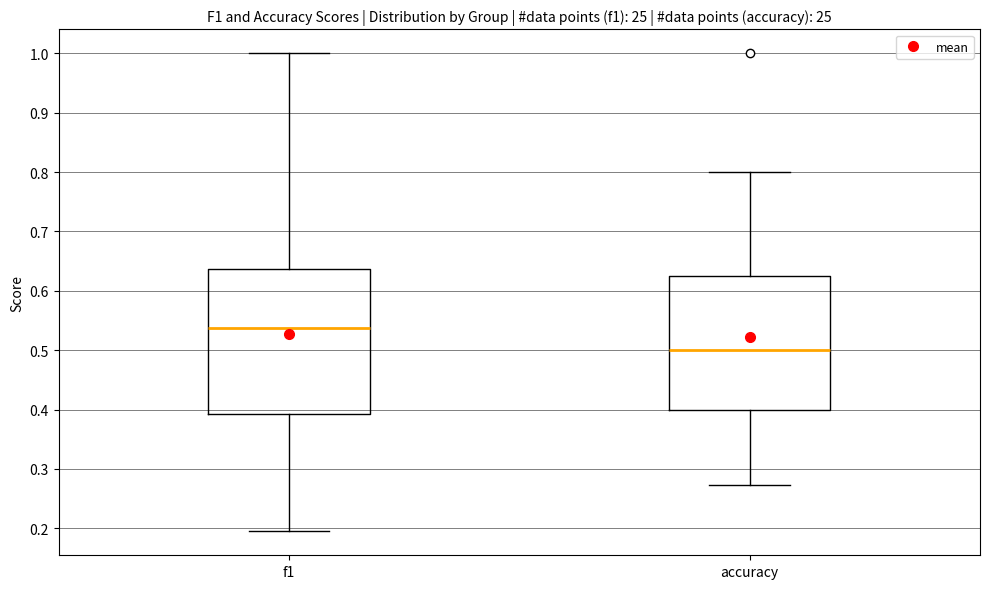

Reading left to right, transcribe this box plot: for each box, give where its median line is, the range the box spans, and where its two whiskers end, as read against the y-axis. The values are not printed on the chart, so give them approximately, as read against the axis.

f1: median 0.54, box 0.39 to 0.64, whiskers 0.19 to 1.00
accuracy: median 0.50, box 0.40 to 0.63, whiskers 0.27 to 0.80